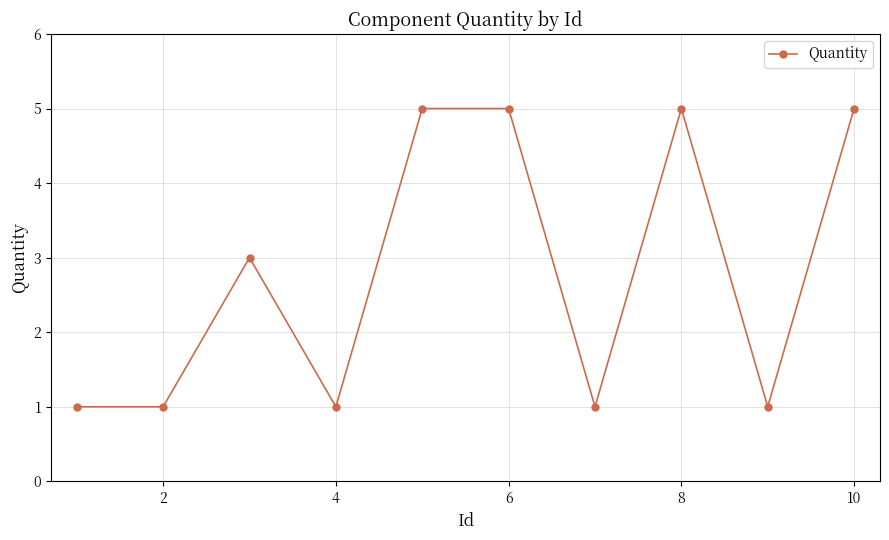

What is the difference between the maximum and second lowest values?

4